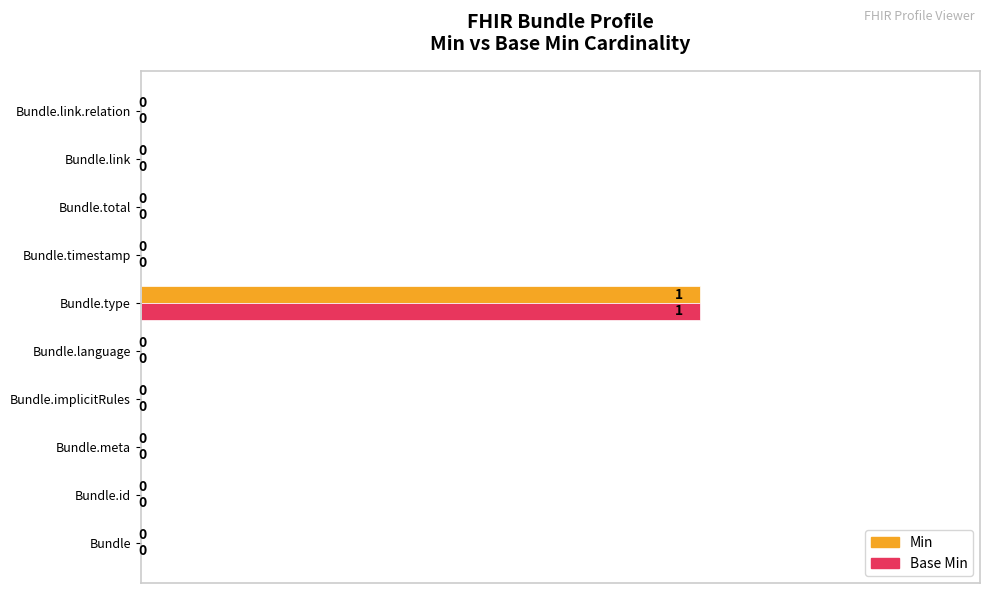

Which category has the highest value in the Min series?

Bundle.type